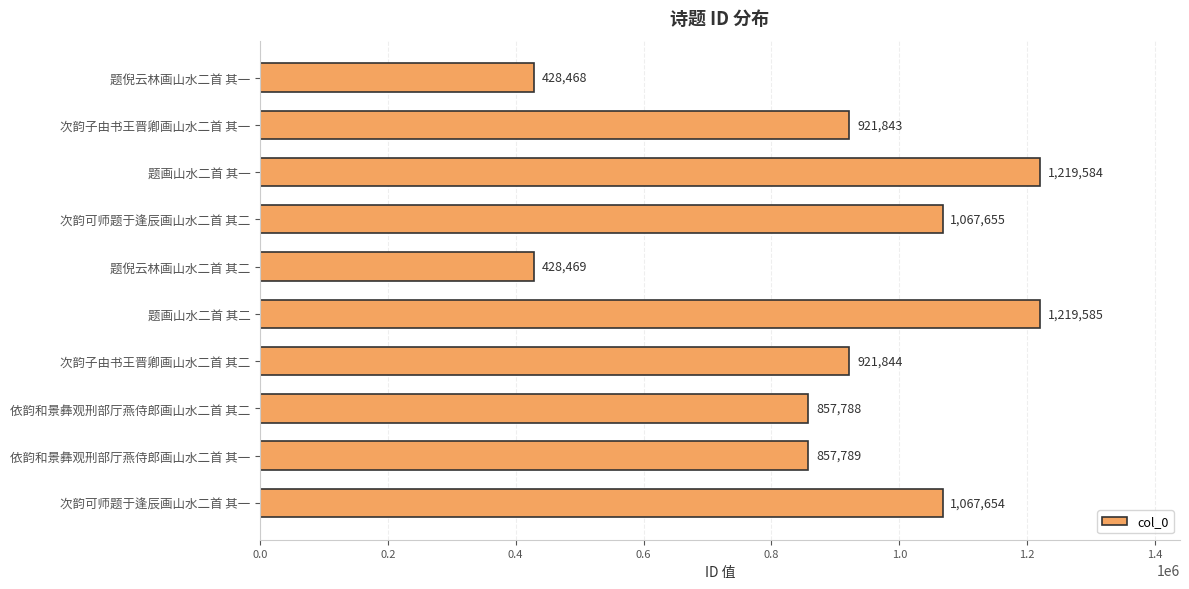

What is the difference between the second highest and second lowest values?

791115